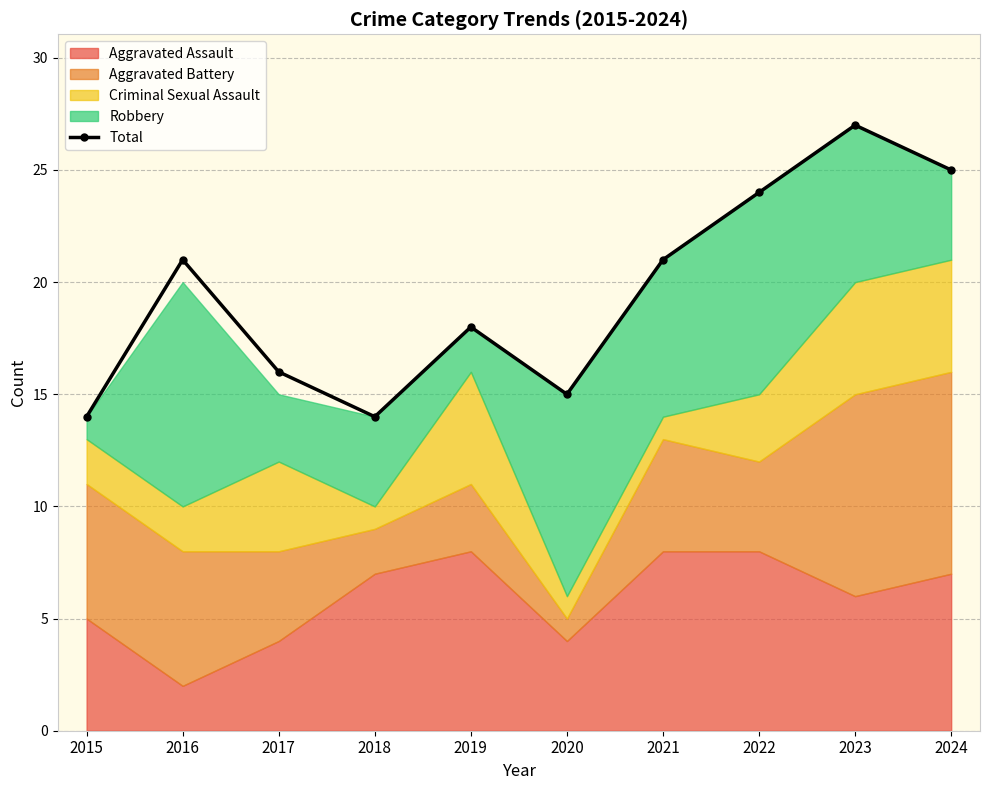

At which category does the data reach its first local valley?

2018